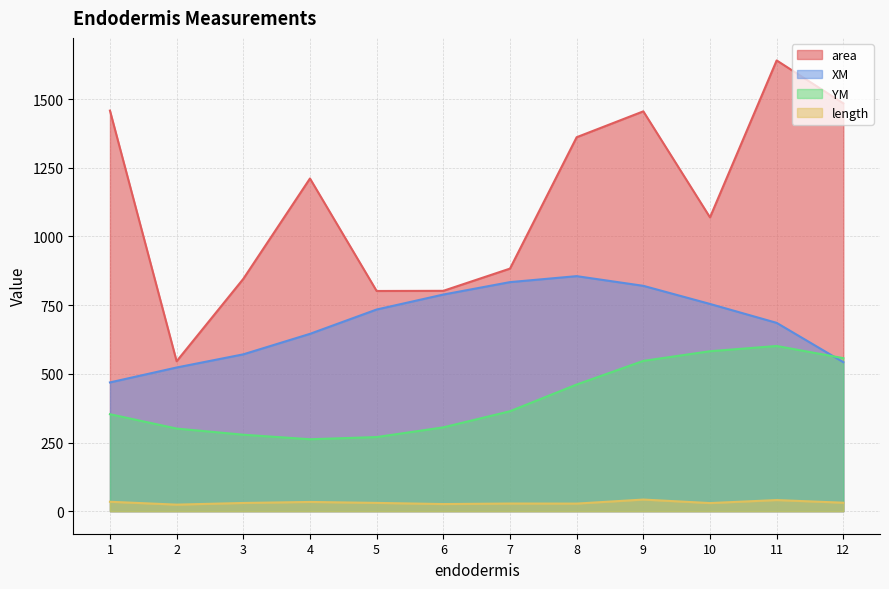

What is the minimum value for YM?

261.8